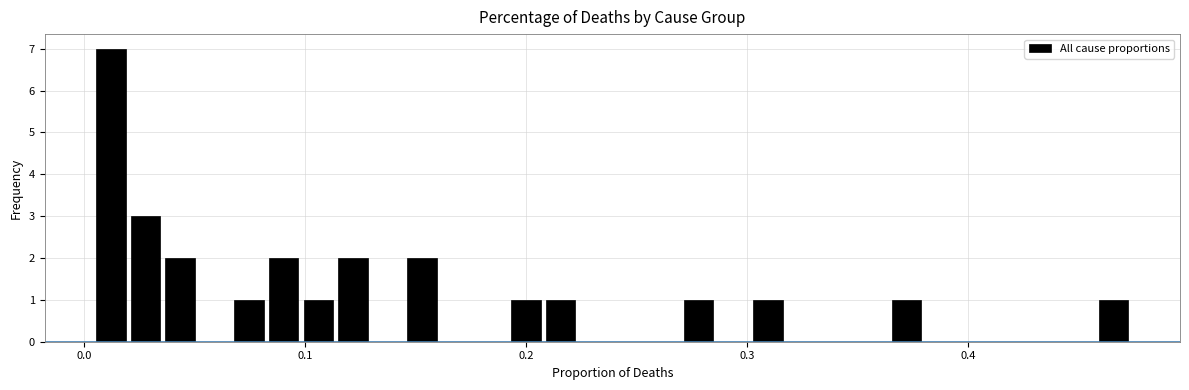

Read against the x-axis, roughly where is the centre of the tallest bar?

0.01